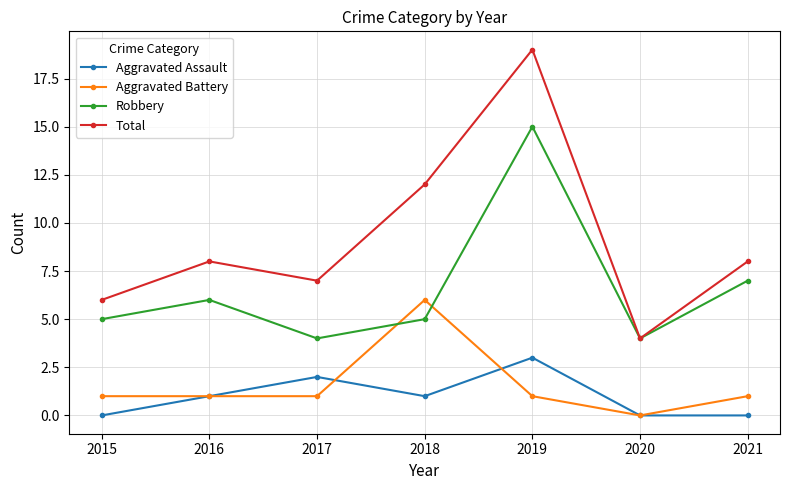

True or false: Aggravated Battery has more than 2 points higher than both neighbors.

False